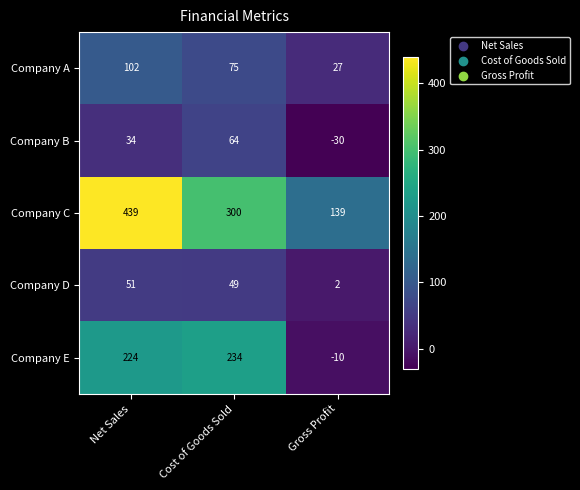

Where is Company E nearest to the value 112?

Net Sales